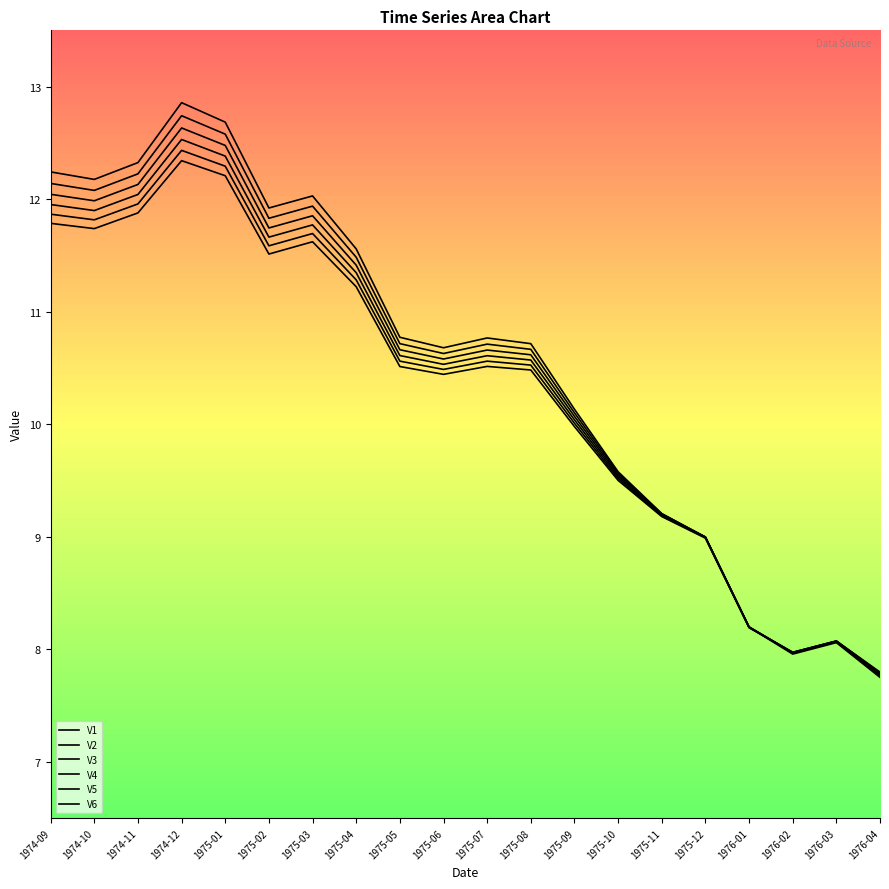

Reading left to right, list all the values displayed in this chart.

V1: 12.2	12.2	12.3	12.9	12.7	11.9	12.0	11.6	10.8	10.7	10.8	10.7	10.1	9.6	9.2	9.0	8.2	8.0	8.1	7.8
V2: 12.1	12.1	12.2	12.7	12.6	11.8	11.9	11.5	10.7	10.6	10.7	10.7	10.1	9.6	9.2	9.0	8.2	8.0	8.1	7.8
V3: 12.0	12.0	12.1	12.6	12.5	11.7	11.9	11.4	10.7	10.6	10.7	10.6	10.1	9.5	9.2	9.0	8.2	8.0	8.1	7.8
V4: 12.0	11.9	12.0	12.5	12.4	11.7	11.8	11.3	10.6	10.5	10.6	10.6	10.0	9.5	9.2	9.0	8.2	8.0	8.1	7.8
V5: 11.9	11.8	12.0	12.4	12.3	11.6	11.7	11.3	10.6	10.5	10.6	10.5	10.0	9.5	9.2	9.0	8.2	8.0	8.1	7.8
V6: 11.8	11.7	11.9	12.3	12.2	11.5	11.6	11.2	10.5	10.4	10.5	10.5	10.0	9.5	9.2	9.0	8.2	8.0	8.1	7.8